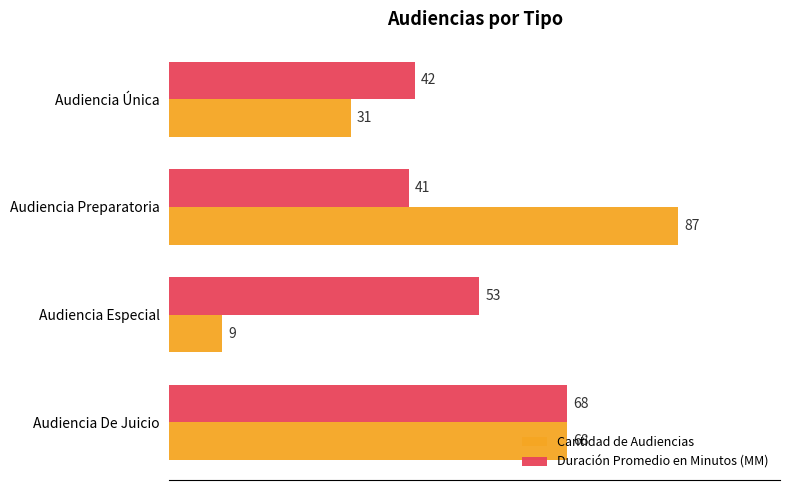

At which label is Cantidad de Audiencias closest to 48?

Audiencia Única